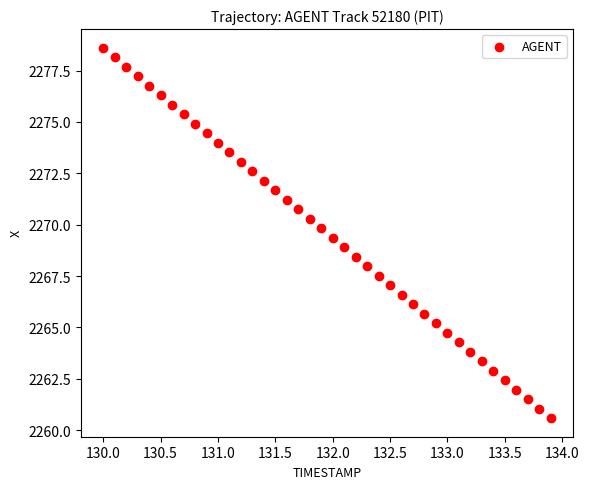

What is the range of X values (max minus min)?

3.9